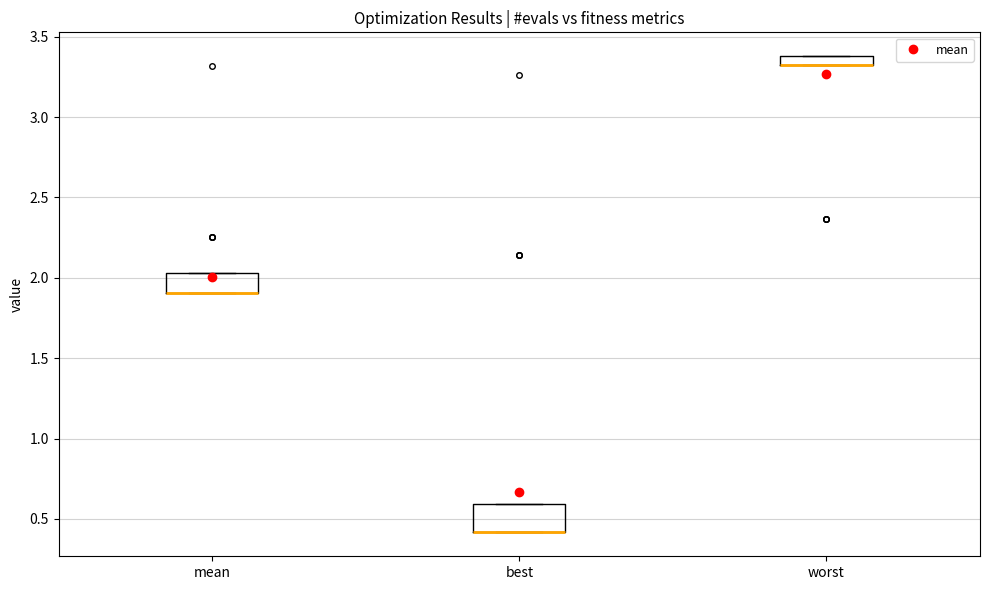

Where is the upper edge of the box for worst on the y-axis? The values are not printed on the chart, so give them approximately, as read against the axis.

3.40